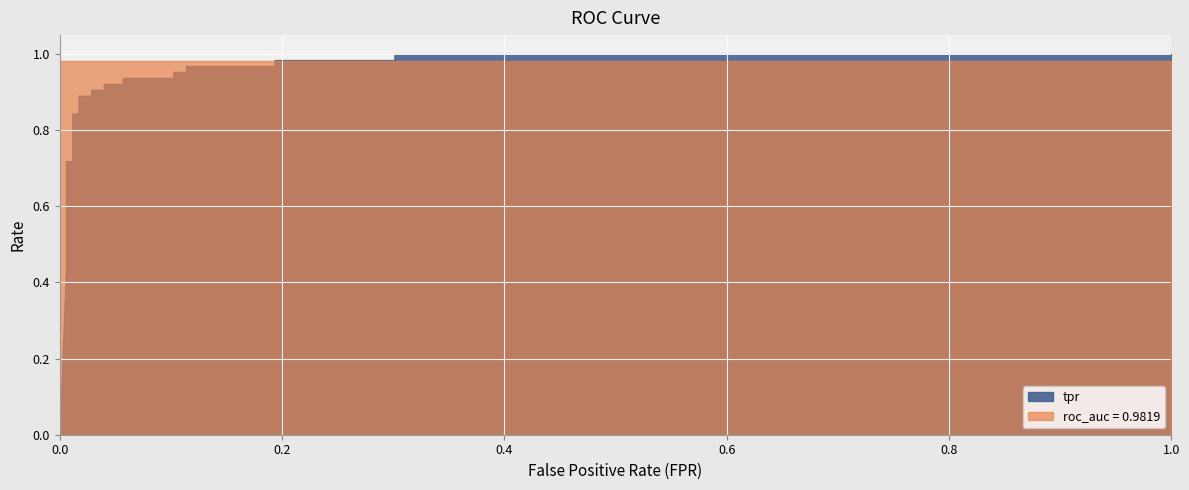

Which series has the largest total across all categories?

roc_auc